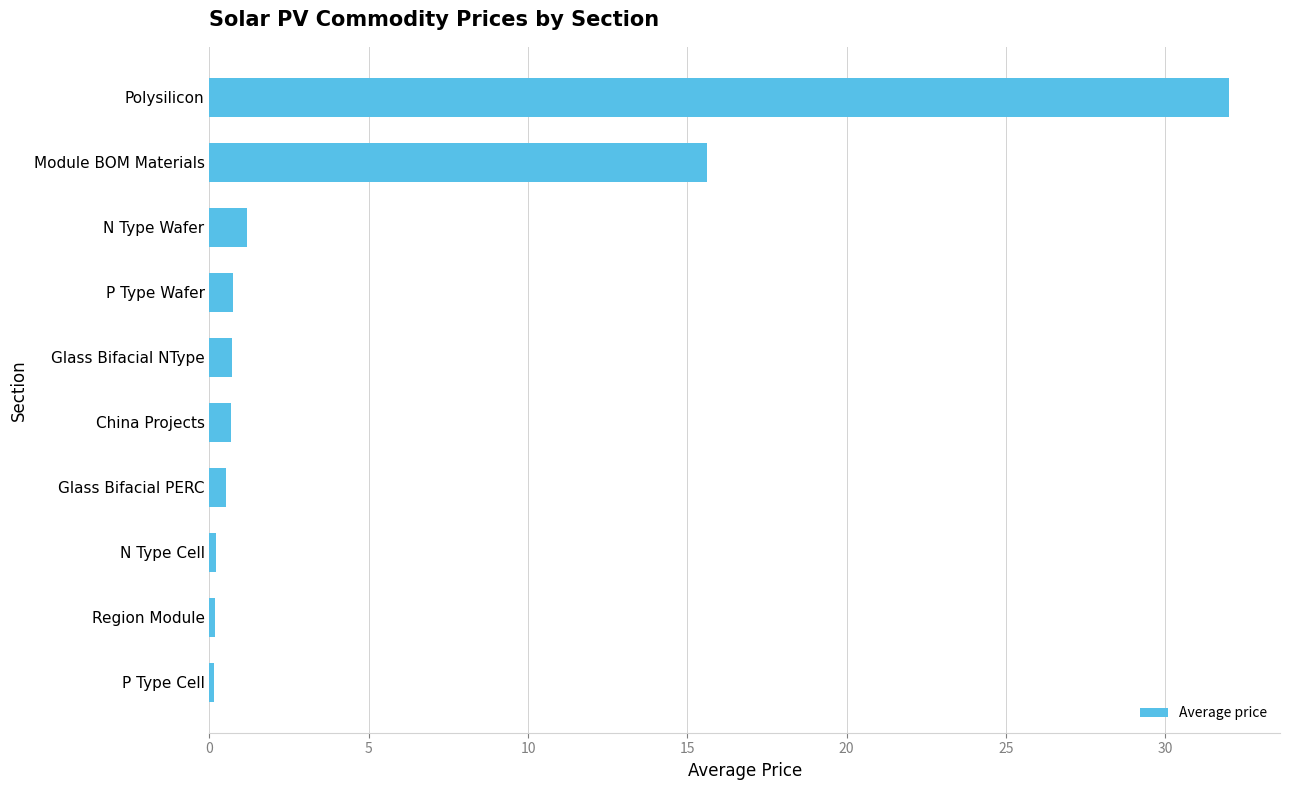

What is the minimum value shown in the chart?

0.2